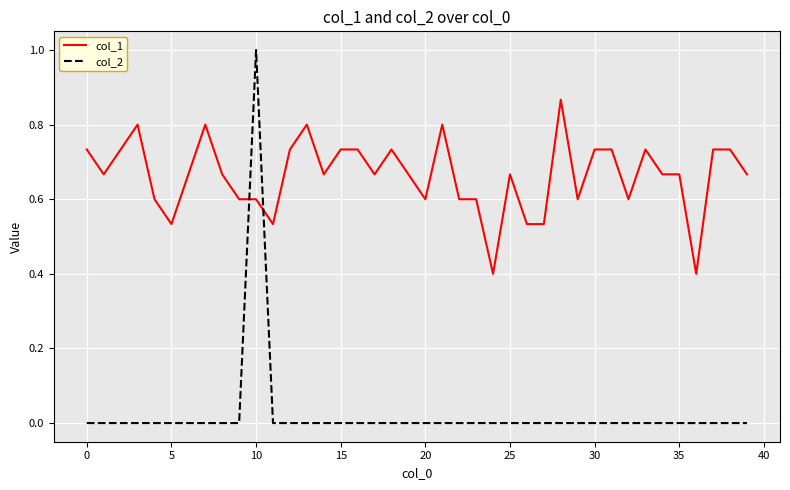

What is the maximum value for col_2?

1.0